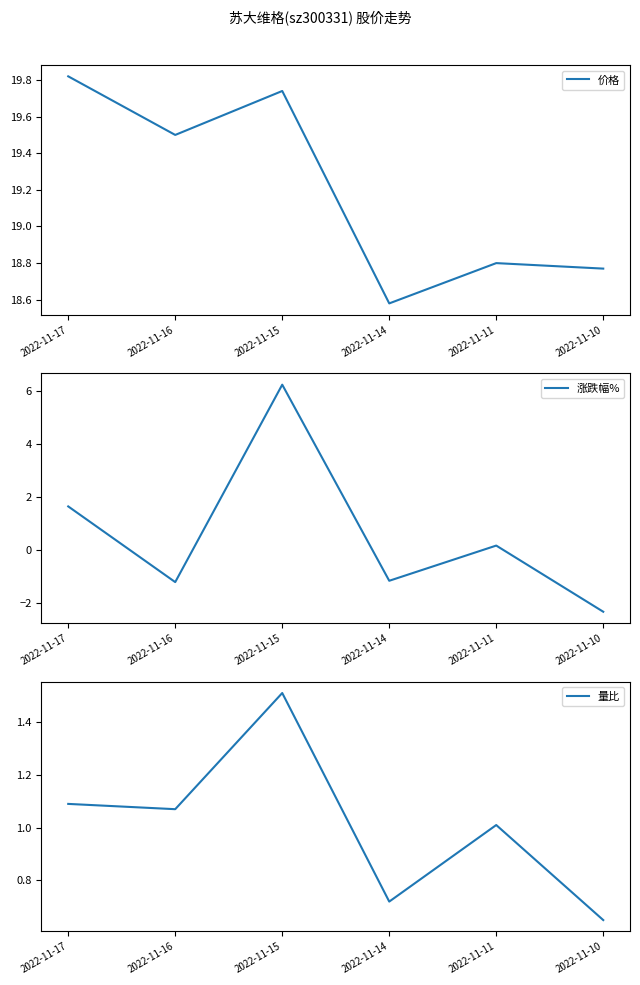

How many values in the 量比 series are below 1?

2